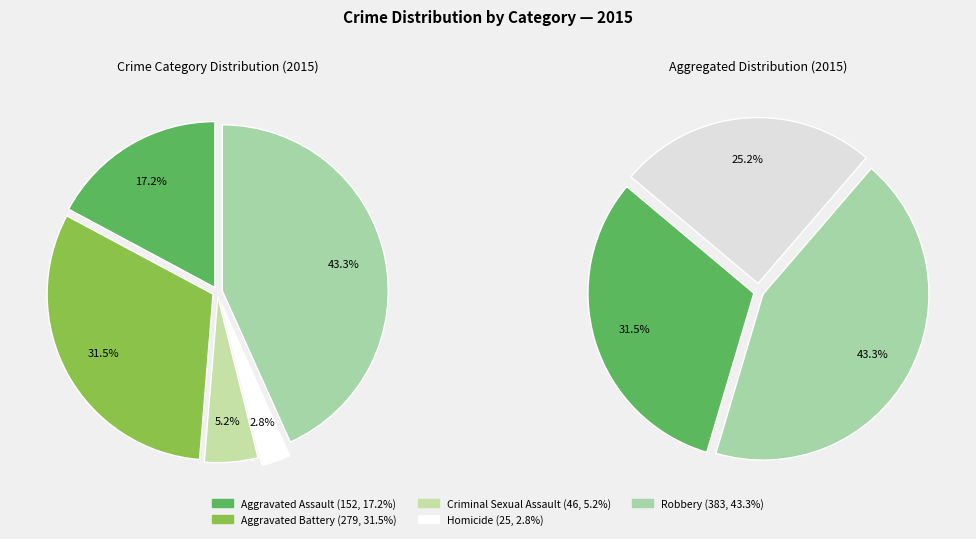

Is it true that Criminal Sexual Assault is 5% of the pie?

True